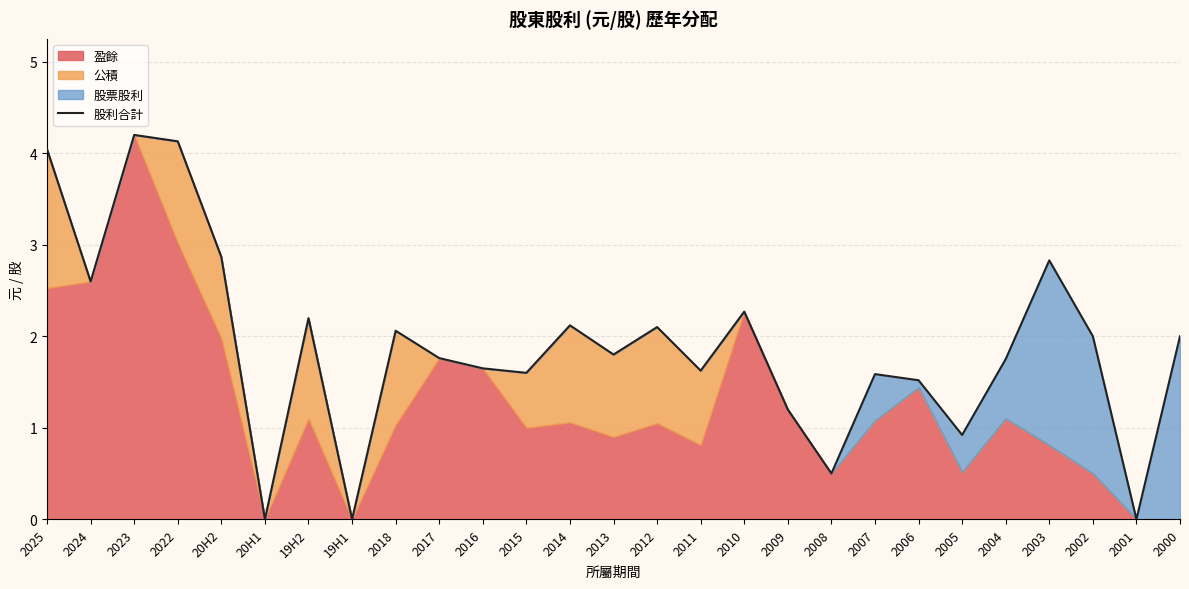

How many positive values are there?

24